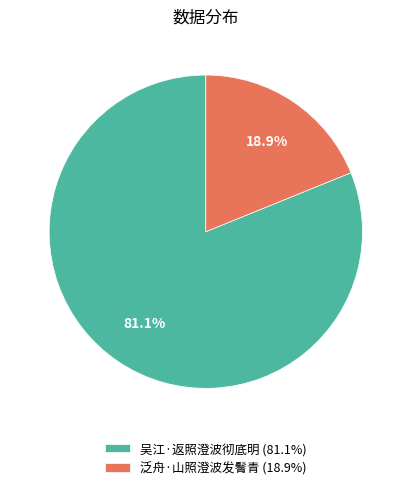

To the nearest percent, what is the difference between the largest and smallest slice percentages?

62%